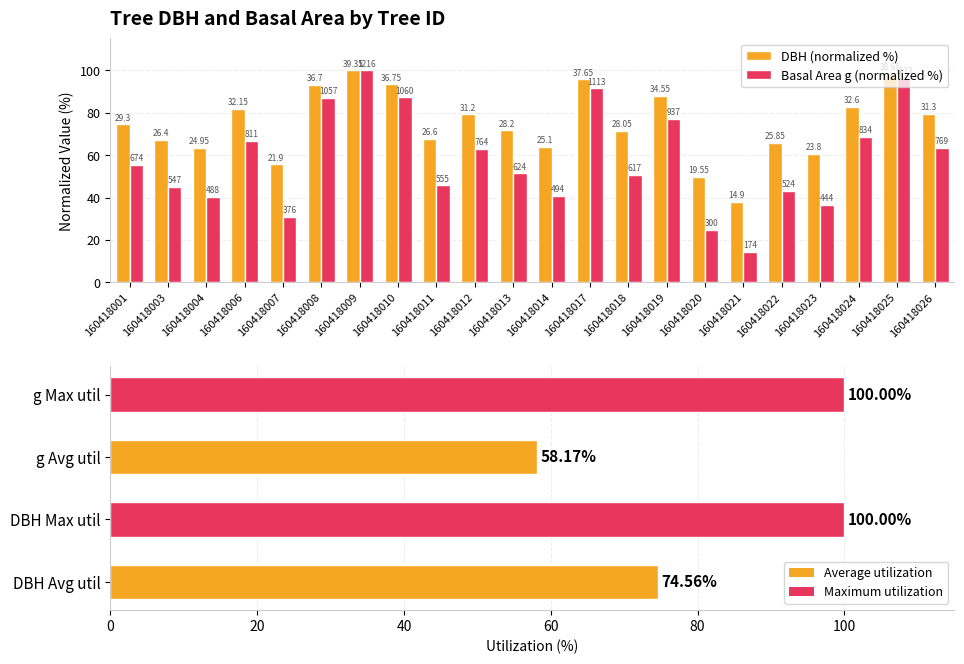

How many bars are there in each group?

2